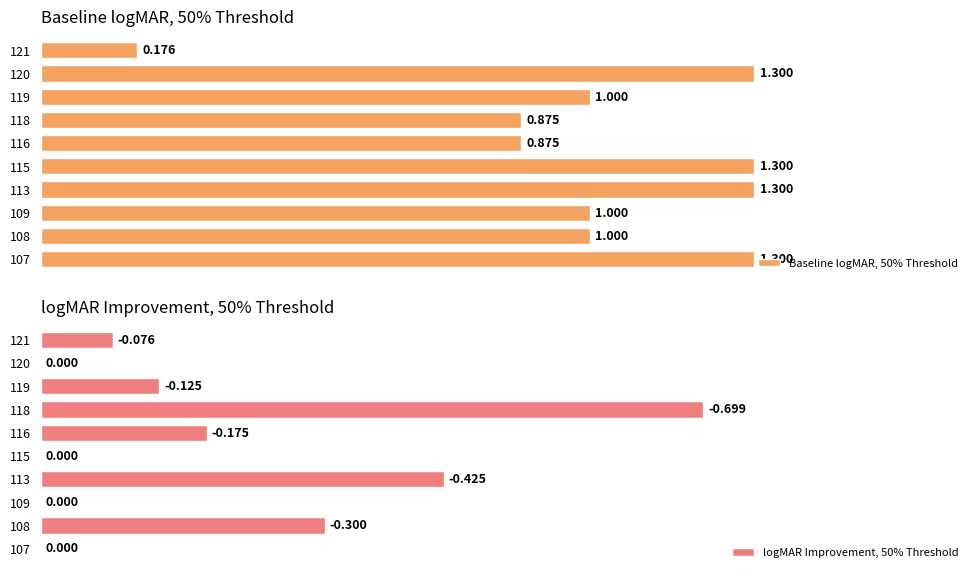

What are all the series names shown in the legend?

Baseline logMAR, 50% Threshold, logMAR Improvement, 50% Threshold